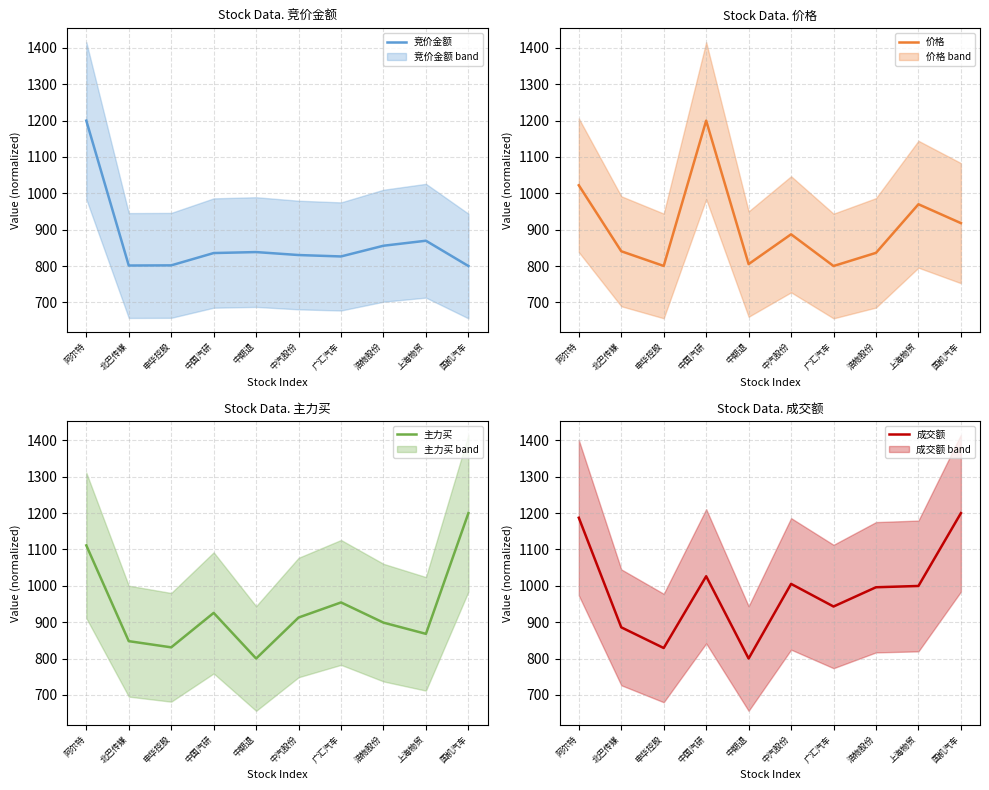

List the labels in order of 成交额 value, largest first.

国机汽车, 阿尔特, 中国汽研, 中汽股份, 上海物贸, 浩物股份, 广汇汽车, 北巴传媒, 申华控股, 中期退